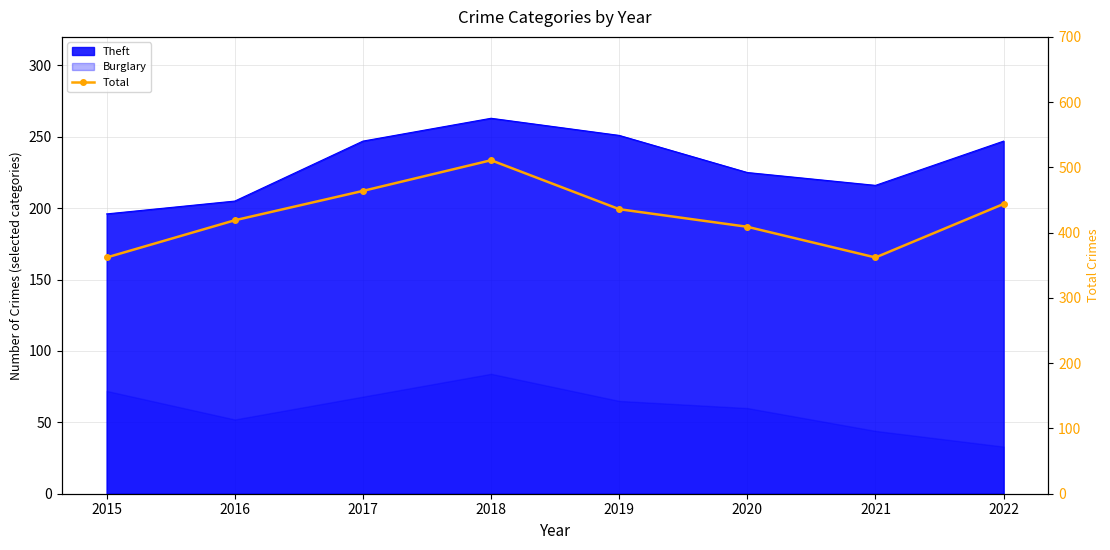

How many interior local valleys (lower than both neighbors) does the data have?

1